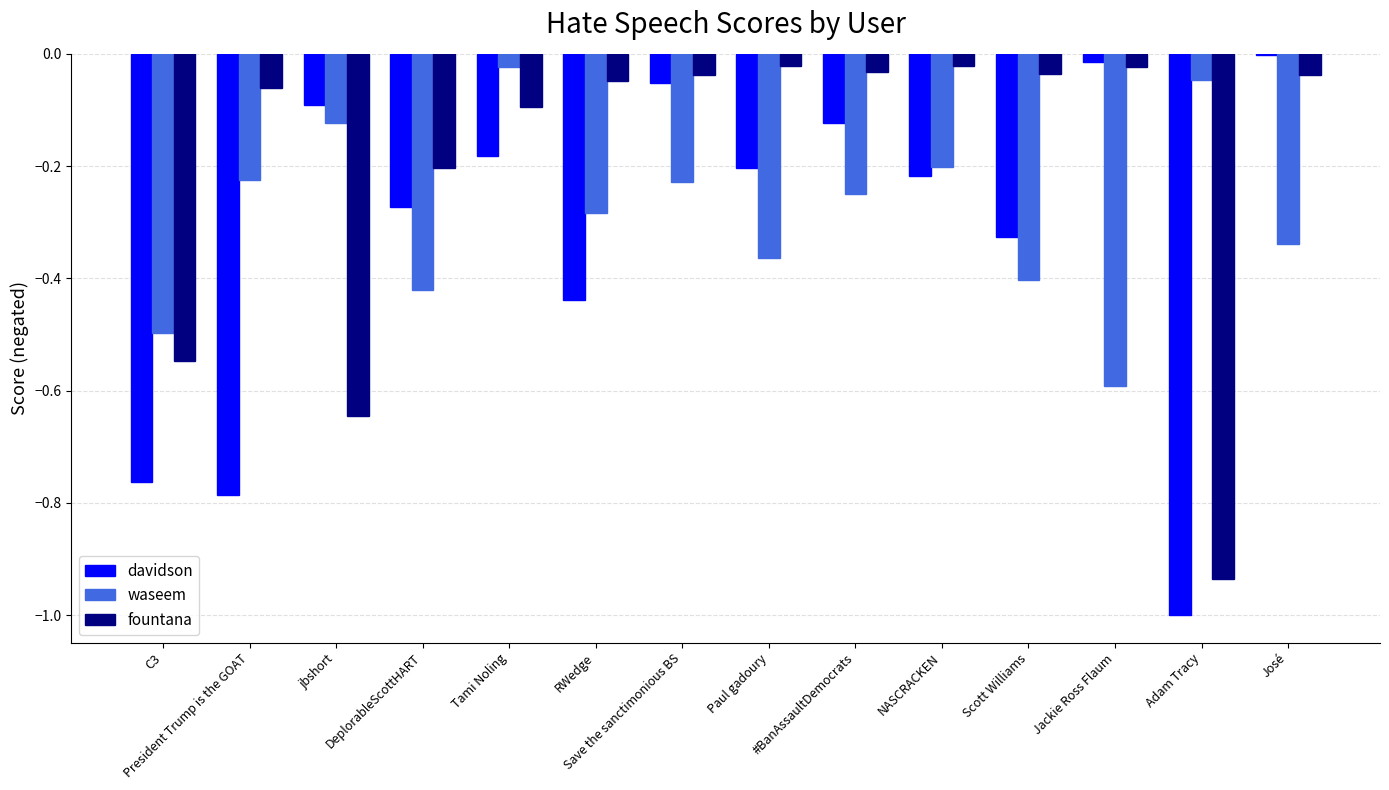

What is the sum of all waseem values?

-4.0